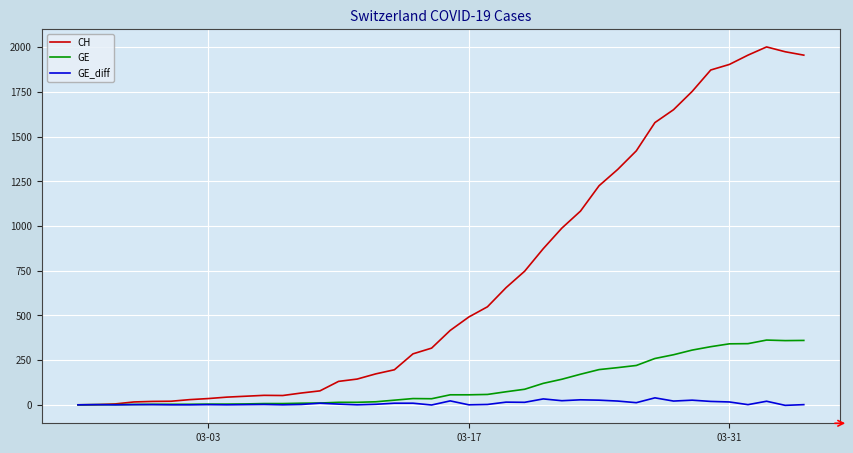

Which series has the largest total across all categories?

CH